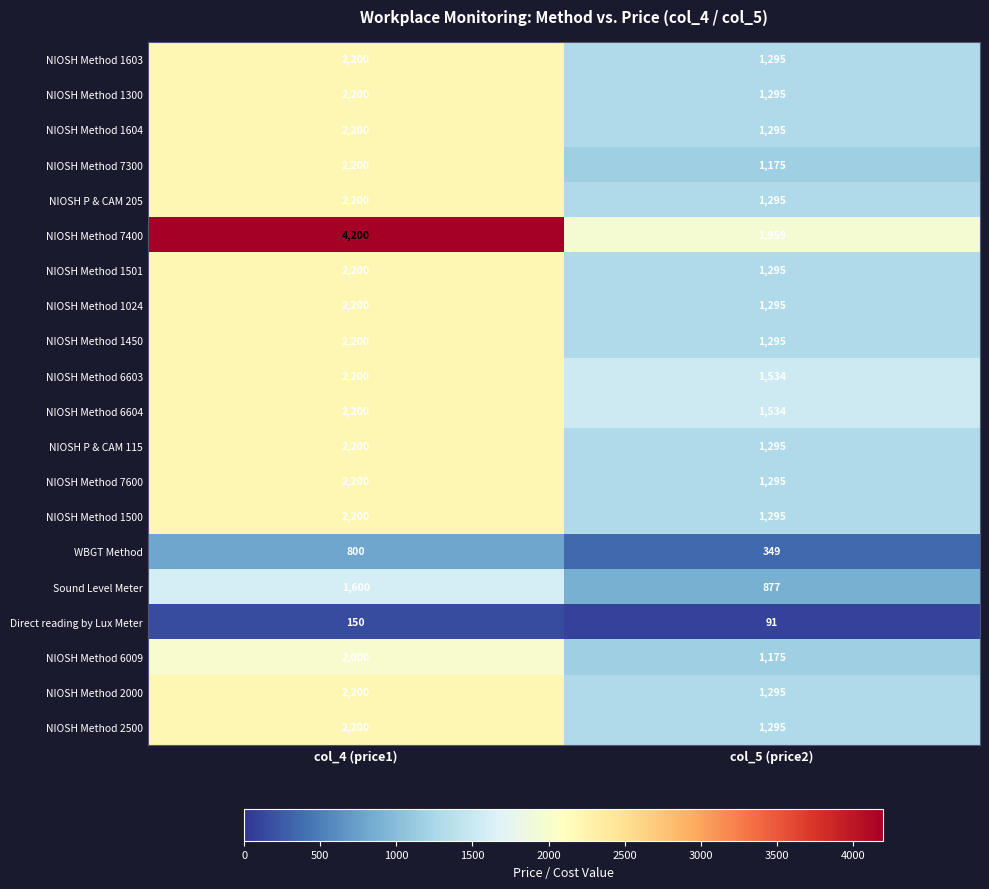

Which series has the largest total across all categories?

NIOSH Method 7400